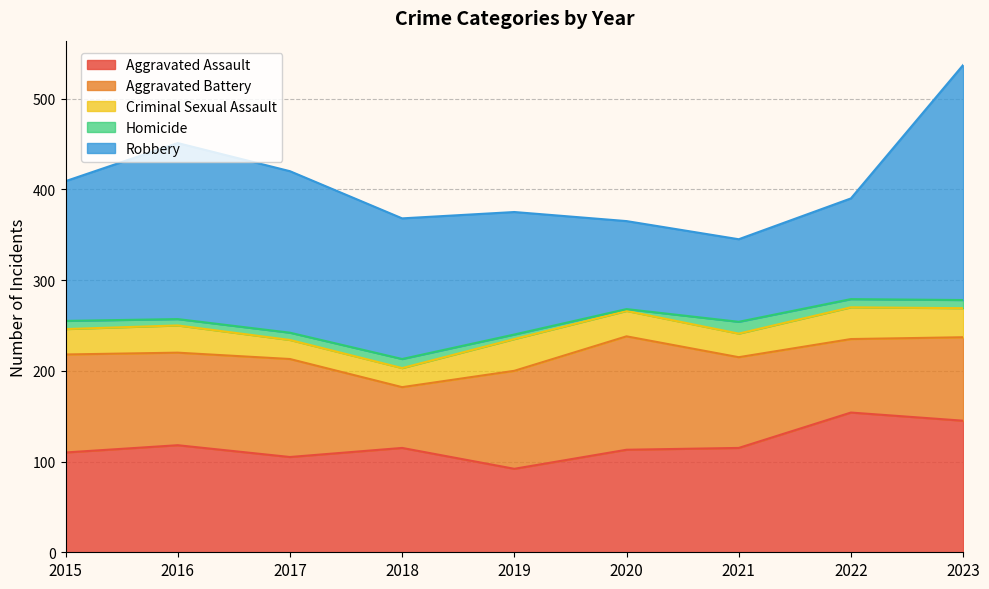

Reading left to right, transcribe all the data shown in this chart.

Aggravated Assault: 110	118	105	115	92	113	115	154	145
Aggravated Battery: 108	102	108	67	108	125	100	81	92
Criminal Sexual Assault: 28	30	21	21	35	28	26	35	32
Homicide: 9	7	8	10	5	2	13	9	9
Robbery: 154	194	178	155	135	97	91	111	259